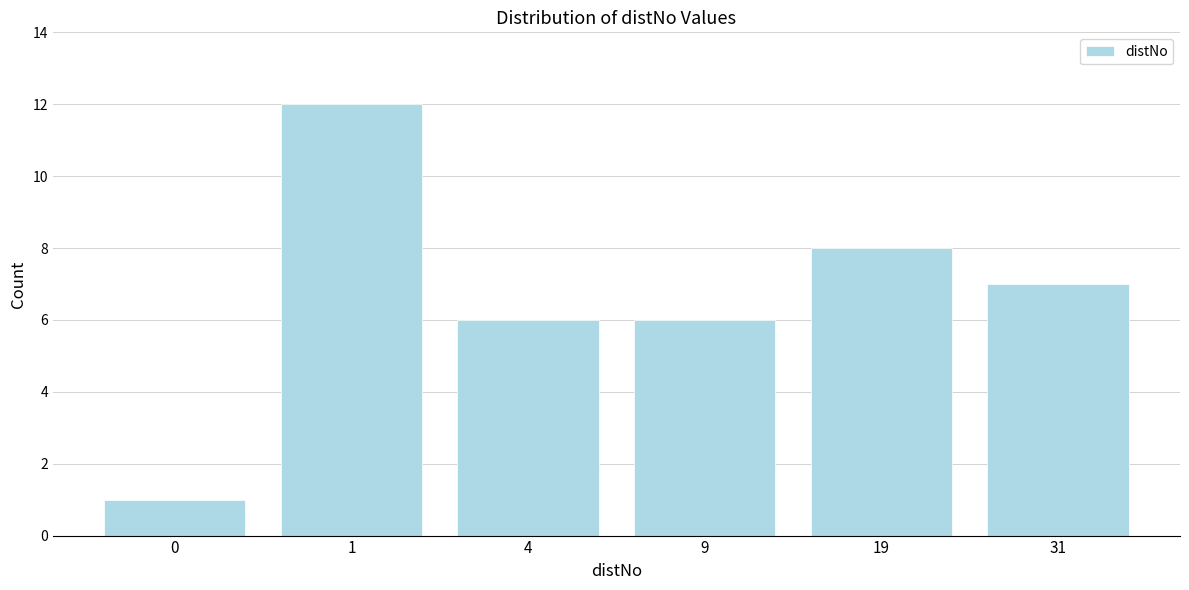

Reading right to left, transcribe all the data shown in this chart.

7	8	6	6	12	1